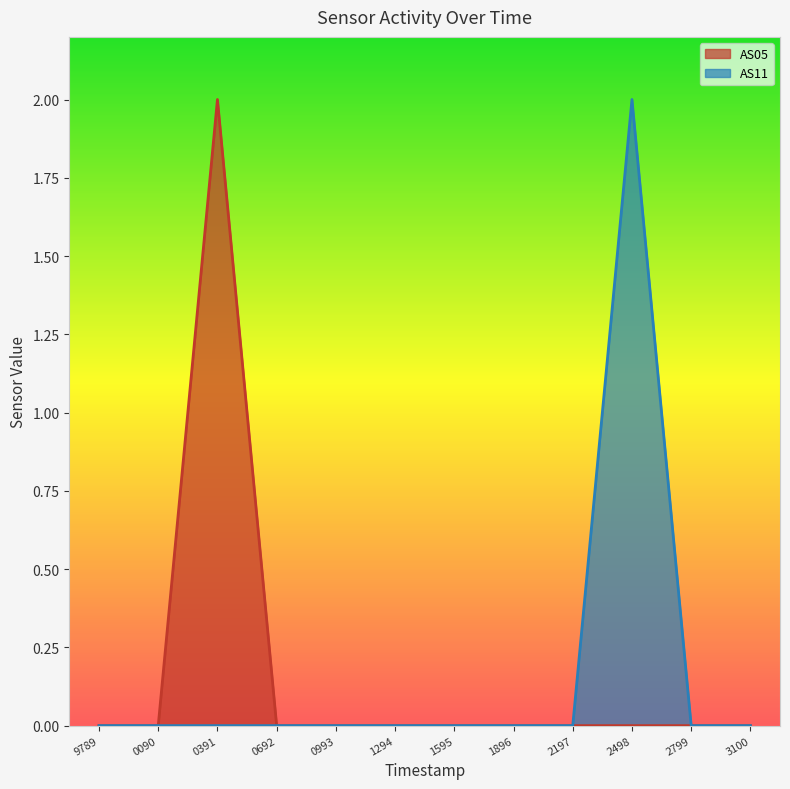

The value of AS05 at 0090 is 0. True or false?

True